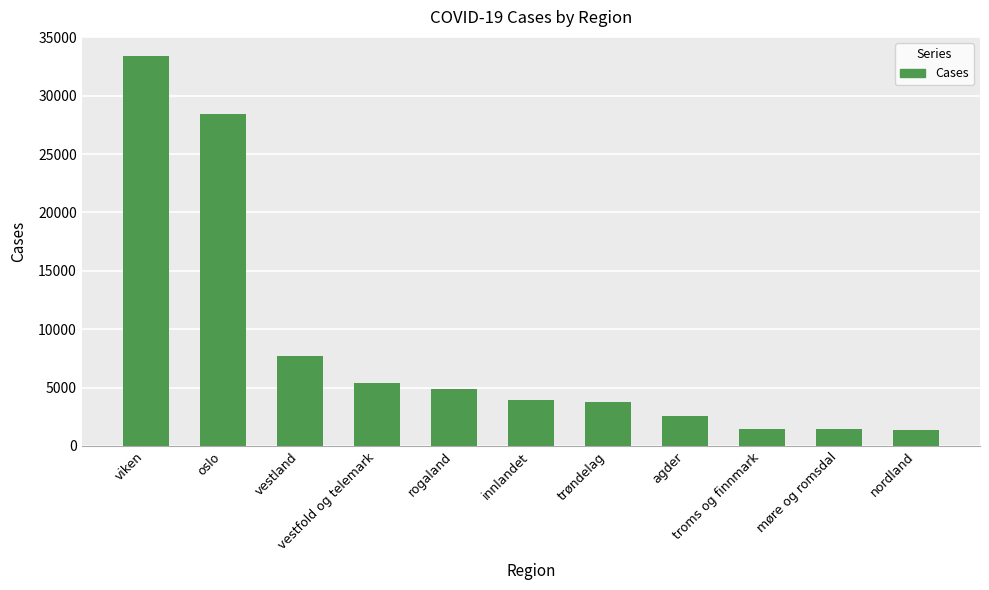

What is the difference between the maximum and second lowest values?

31881